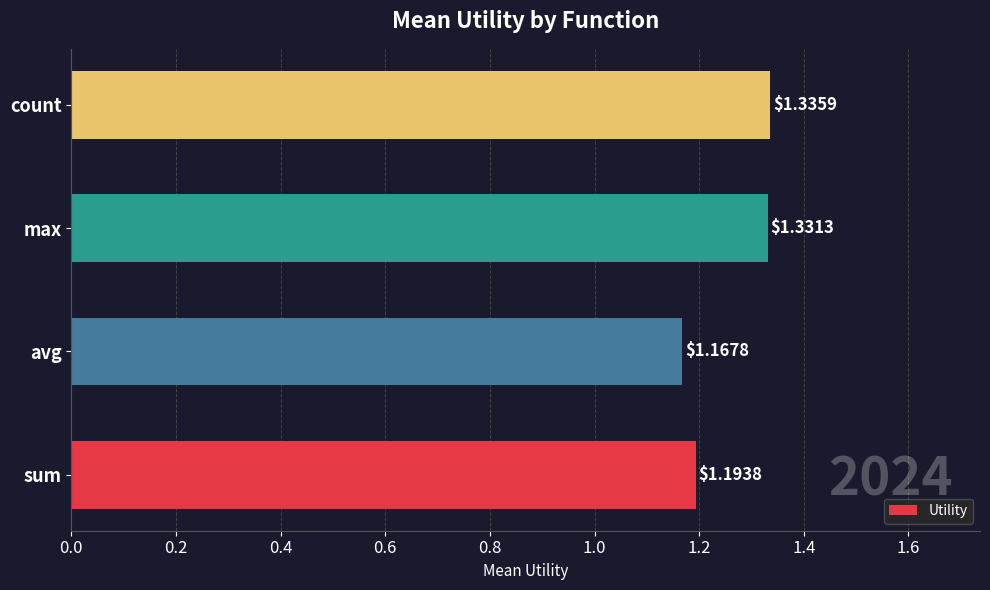

List the labels in order of value, smallest first.

avg, sum, max, count